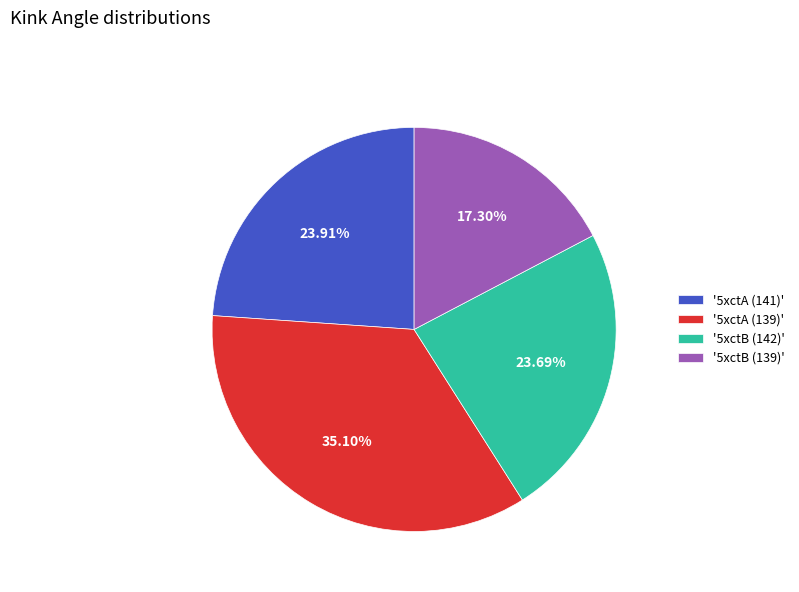

Is there any slice that represents more than half of the pie?

No